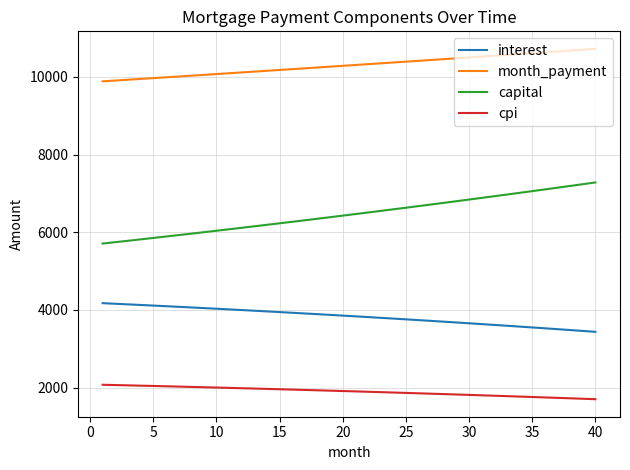

Does the chart have visible grid lines?

Yes